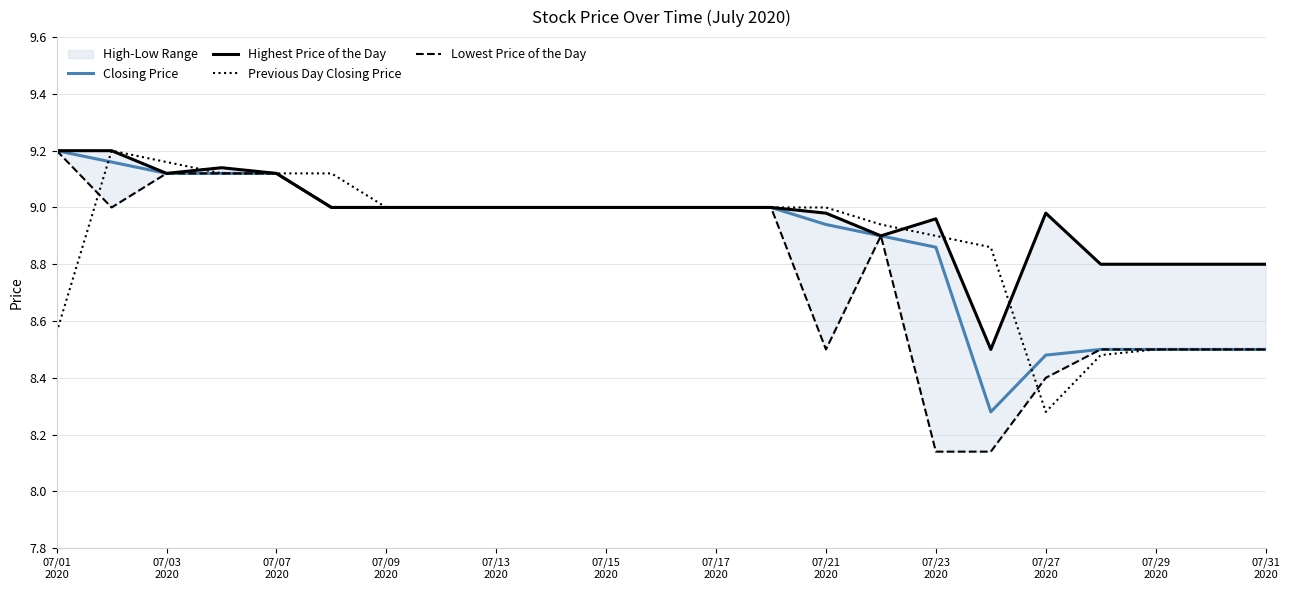

At which label does Lowest Price of the Day first exceed 9?

07/01
2020